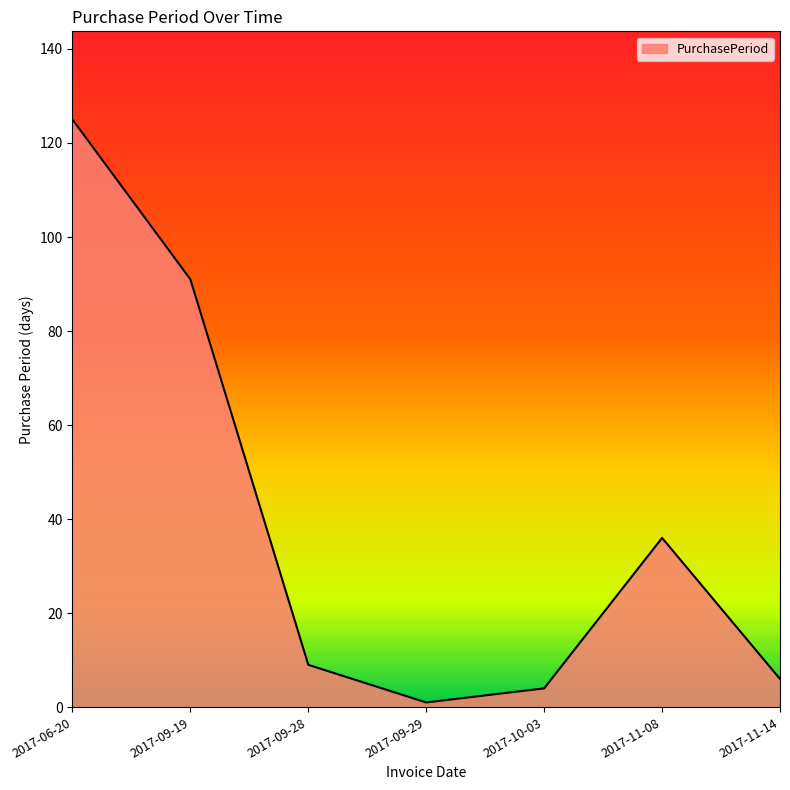

Where does the data first go above 9?

2017-06-20